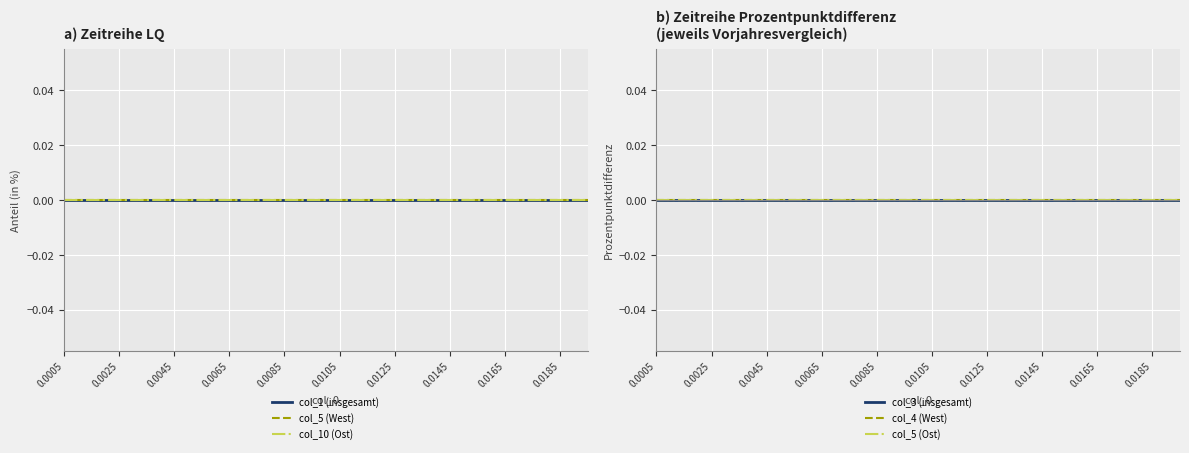

At which category is the sum across all series the highest?

19